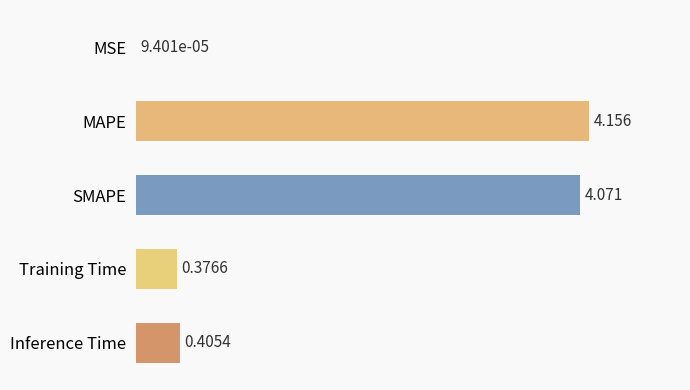

Which has a higher value, Training Time or SMAPE?

SMAPE